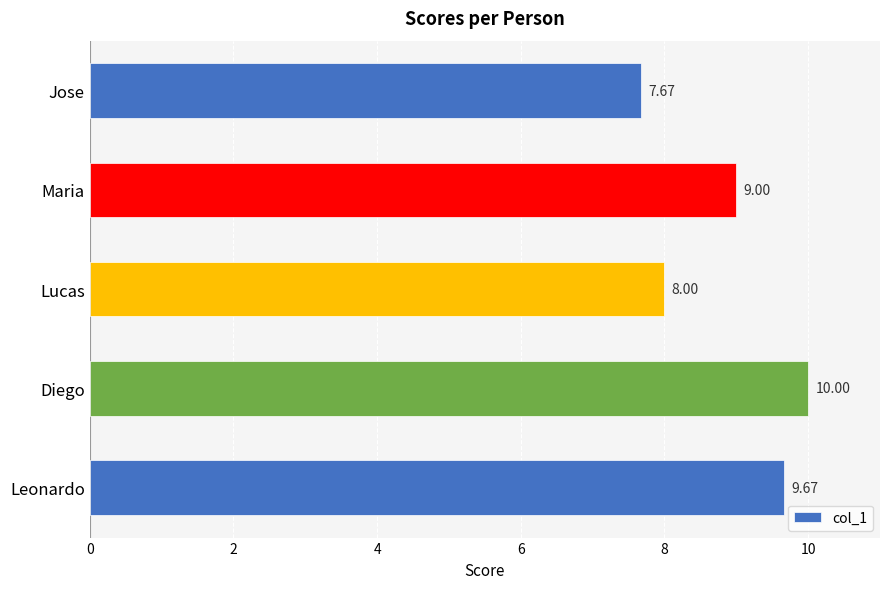

What is the difference between the maximum and minimum values?

2.3